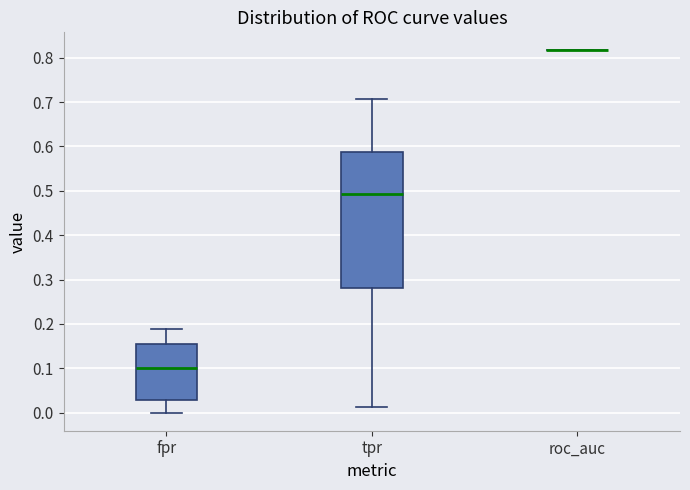

Reading left to right, read every box against the y-axis: the position of its median line, the range the box covers, and the ends of its whiskers. The values are not printed on the chart, so give them approximately, as read against the axis.

fpr: median 0.10, box 0.03 to 0.15, whiskers 0.00 to 0.19
tpr: median 0.49, box 0.28 to 0.59, whiskers 0.01 to 0.71
roc_auc: box collapsed to a line at 0.82, whiskers 0.82 to 0.82